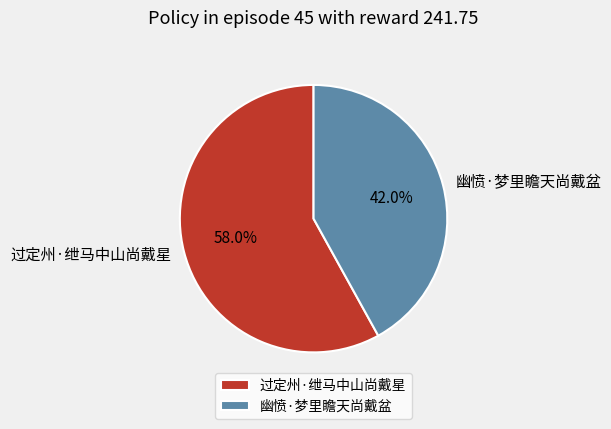

True or false: 幽愤·梦里瞻天尚戴盆 accounts for 42% of the total.

True